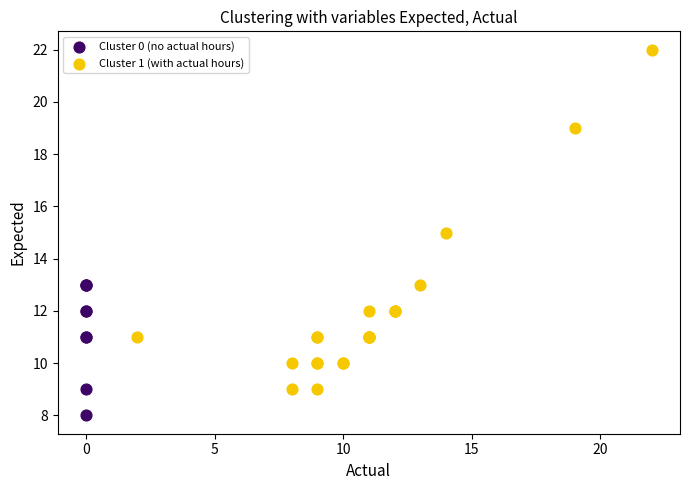

Which series reaches the minimum Y coordinate?

Cluster 0 (no actual hours)